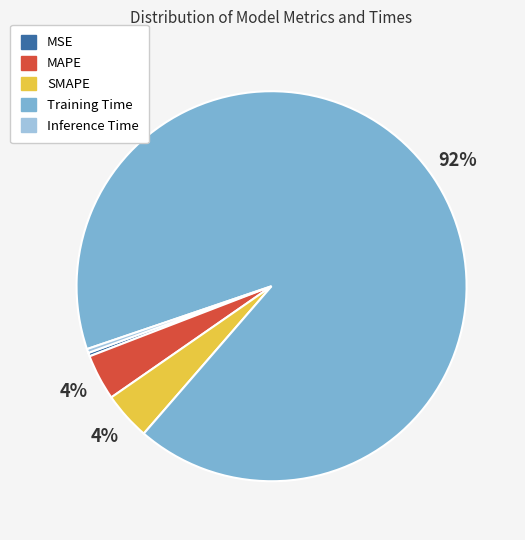

True or false: Inference Time accounts for 0% of the total.

True